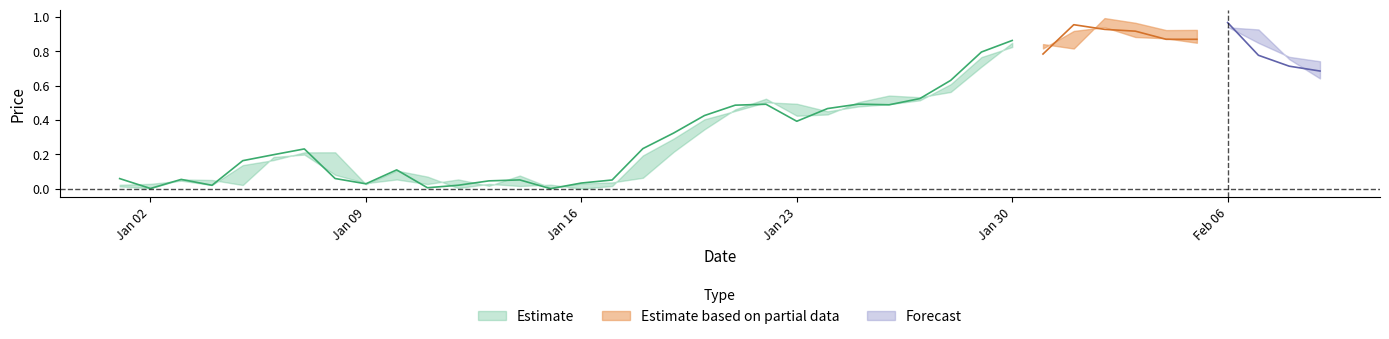

True or false: Low has a value of 0.1 at 11.

False